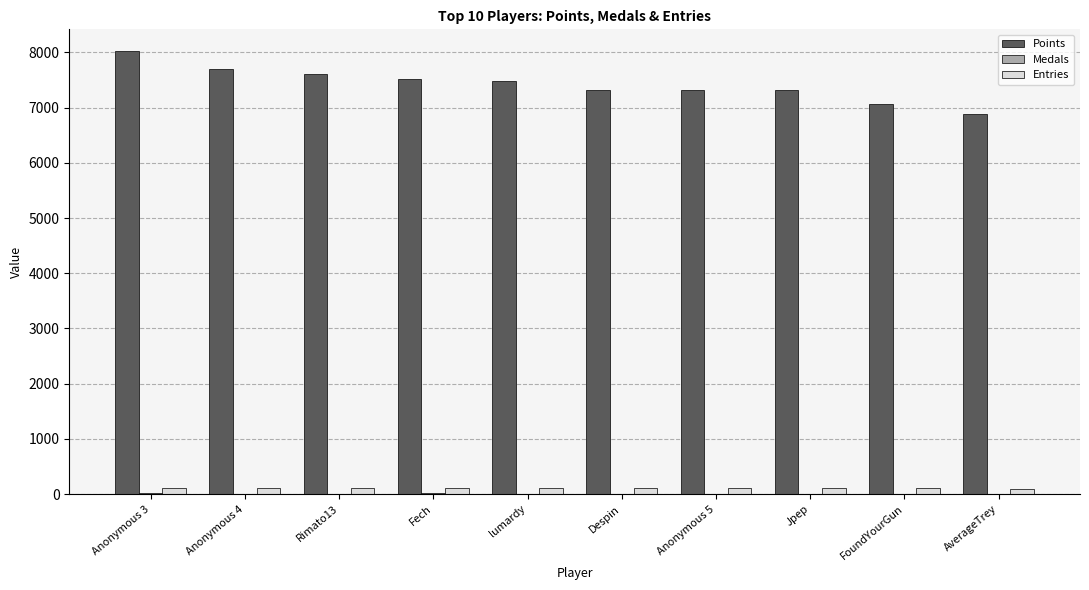

What is the sum of all Points values?

74236